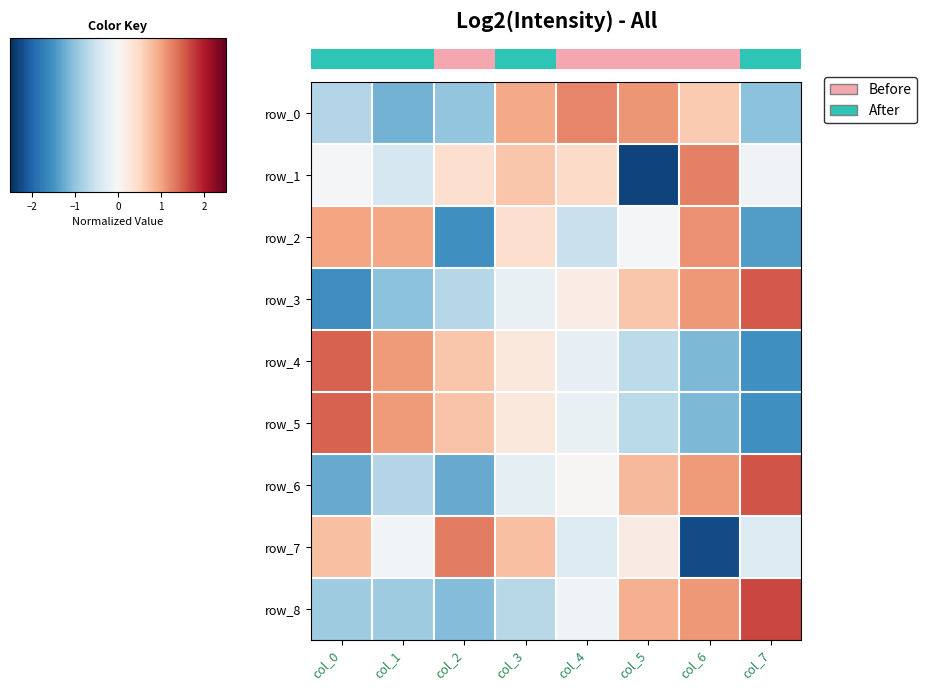

How many negative values does the row_8 series have?

5